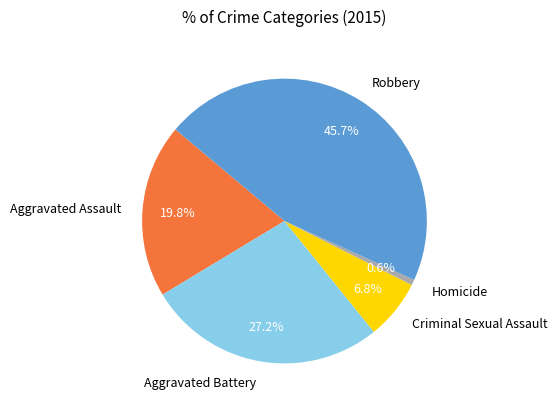

Which category has the smallest portion of the pie?

Homicide